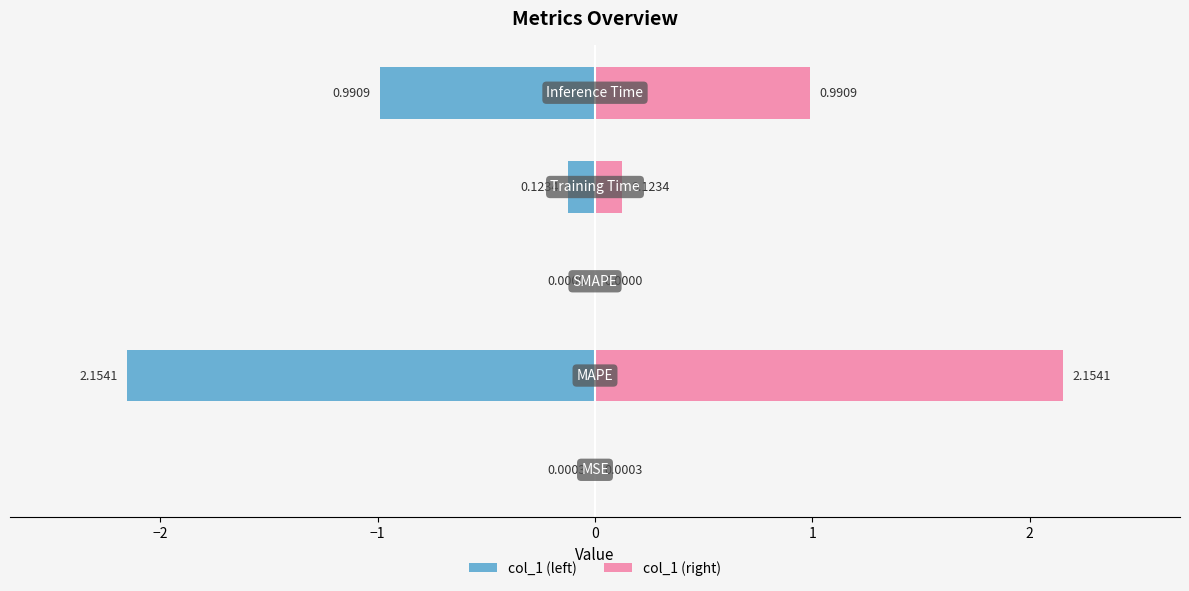

What is the average value of the col_1 (left) series?

-0.7